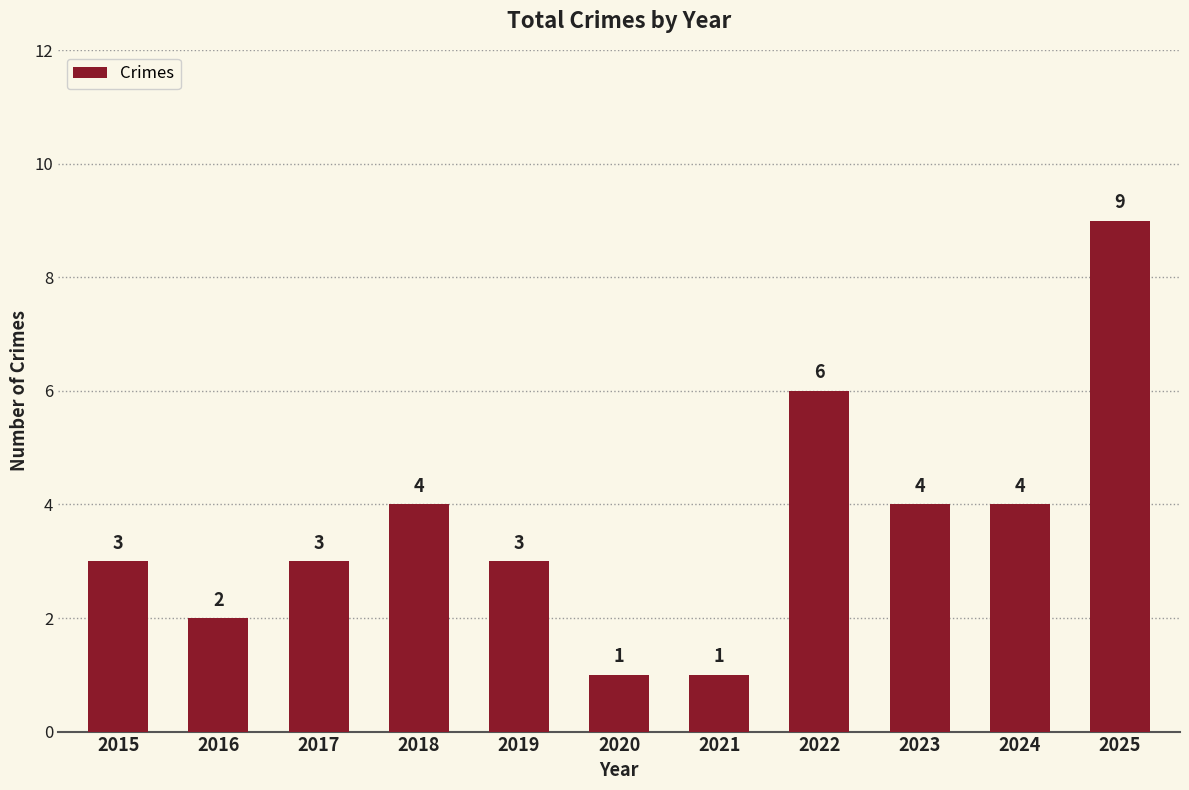

How many series are shown in this chart?

1